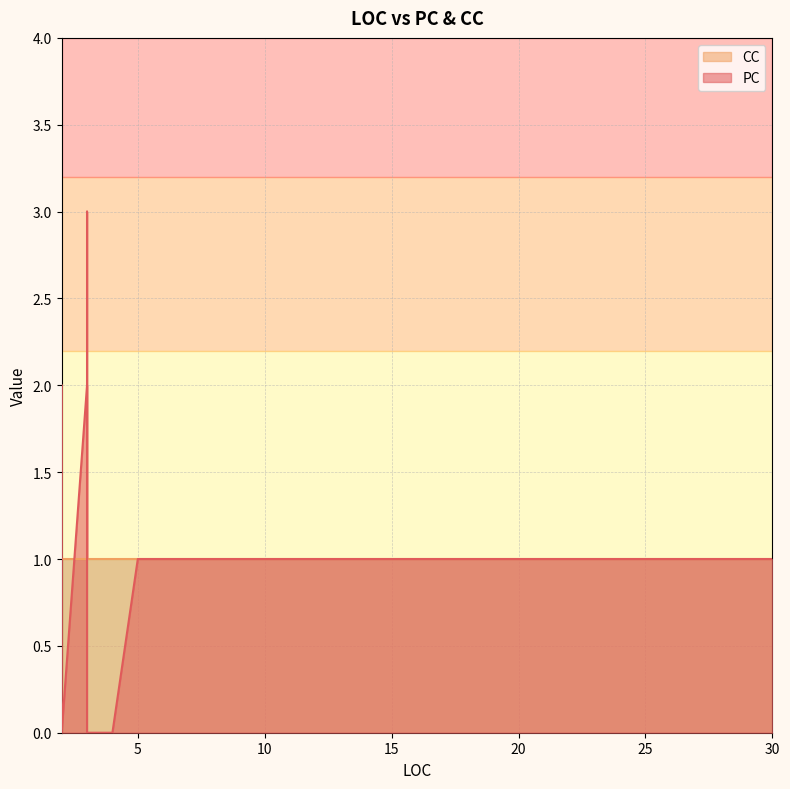

True or false: PC has more than 1 interior local peaks.

False